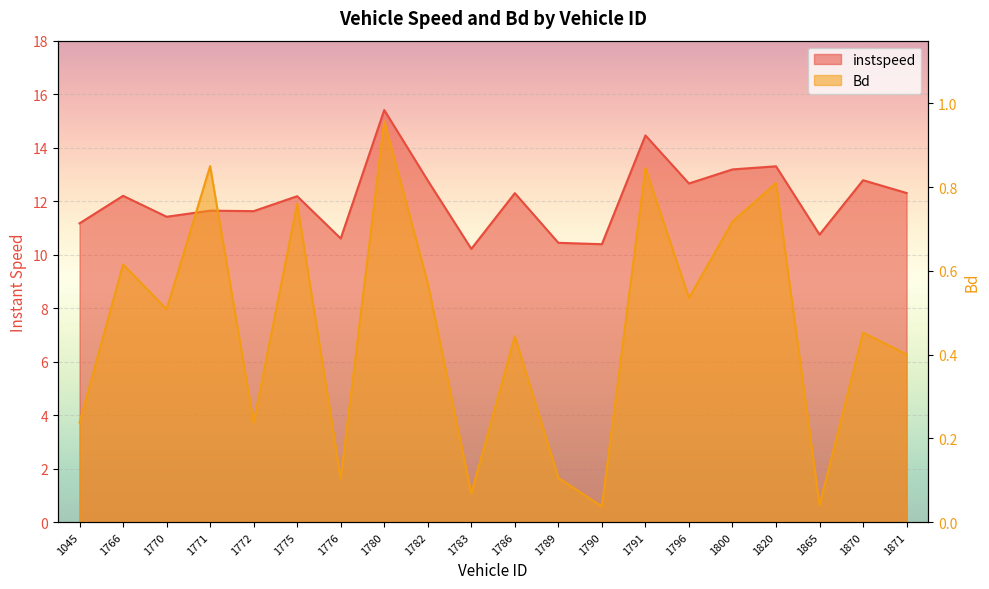

Reading left to right, list all the values displayed in this chart.

instspeed: 1045=11.2	1766=12.2	1770=11.4	1771=11.6	1772=11.6	1775=12.2	1776=10.6	1780=15.4	1782=12.8	1783=10.2	1786=12.3	1789=10.4	1790=10.4	1791=14.5	1796=12.7	1800=13.2	1820=13.3	1865=10.8	1870=12.8	1871=12.3
Bd: 1045=0.2	1766=0.6	1770=0.5	1771=0.9	1772=0.2	1775=0.8	1776=0.1	1780=1.0	1782=0.6	1783=0.1	1786=0.4	1789=0.1	1790=0.0	1791=0.8	1796=0.5	1800=0.7	1820=0.8	1865=0.0	1870=0.5	1871=0.4